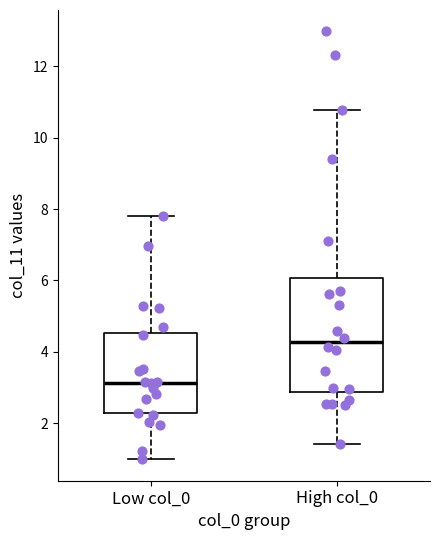

Where is the lower edge of the box for Low col_0 on the y-axis? The values are not printed on the chart, so give them approximately, as read against the axis.

2.2